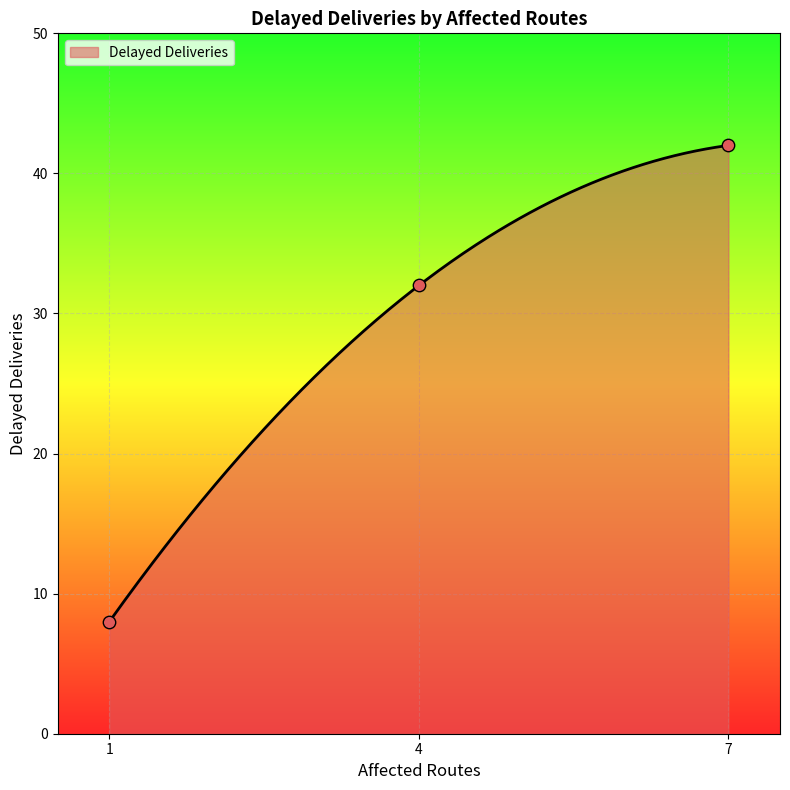

Approximately how many times larger is the value at 1 compared to 4?

0.2